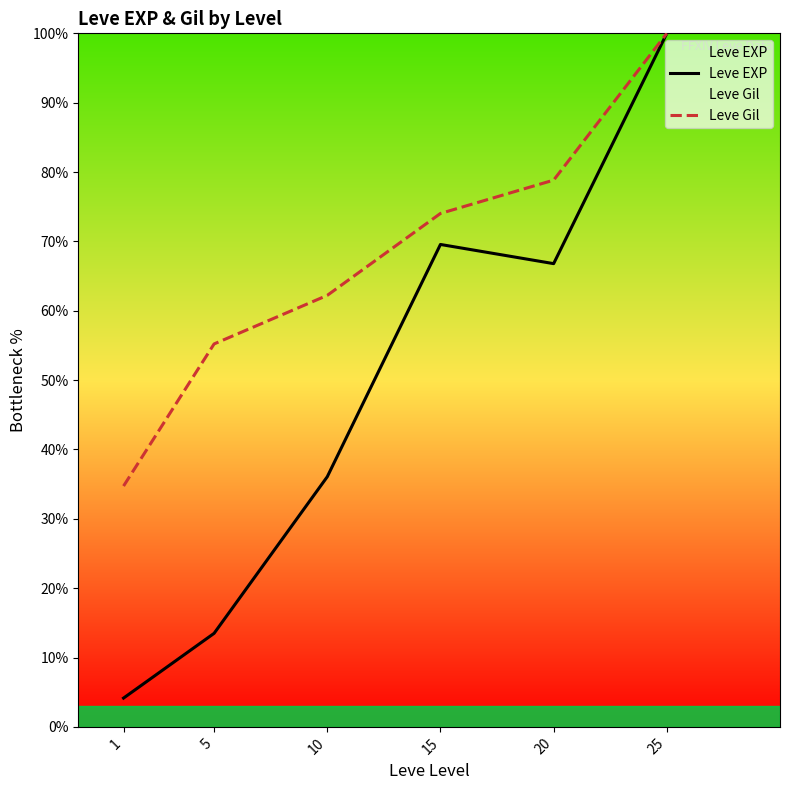

What is the difference between the second highest and minimum values in the Leve EXP series?

65.4